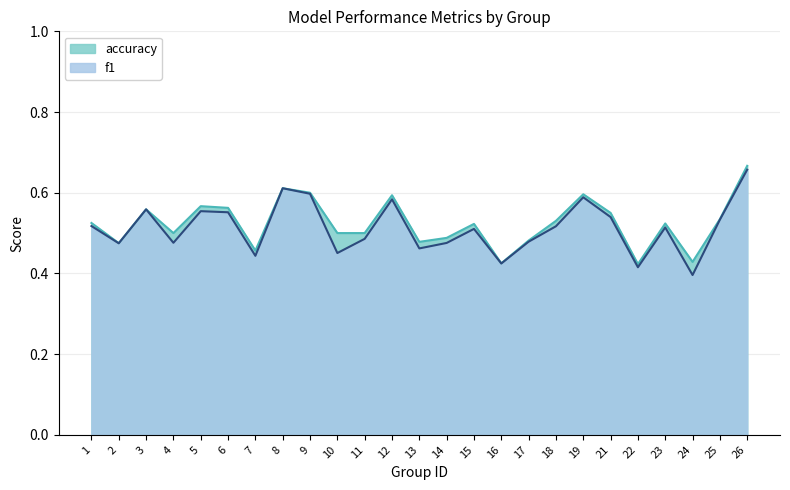

In accuracy, how many points are higher than both neighbors (excluding endpoints)?

7